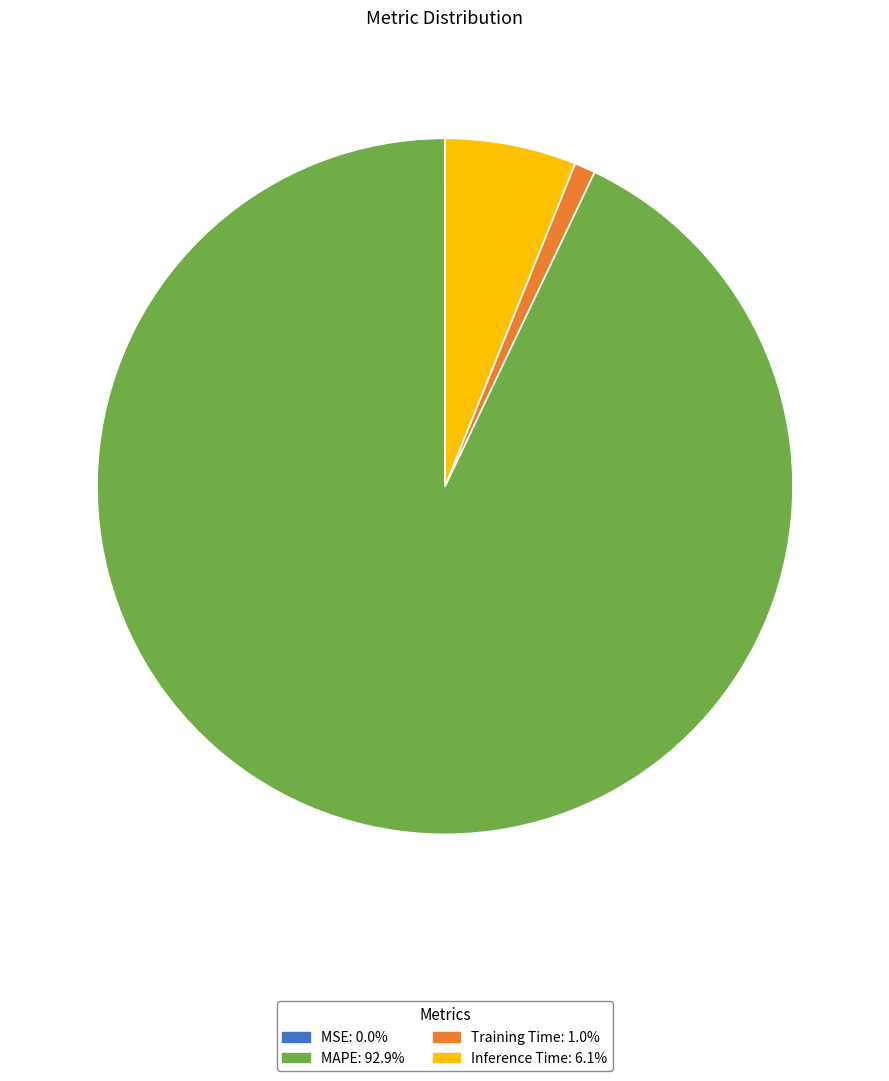

Is the sum of MAPE and Training Time greater than half?

Yes